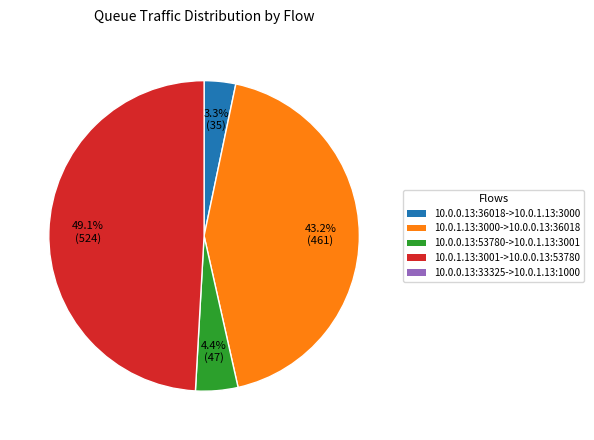

Is there a majority slice in this chart?

No